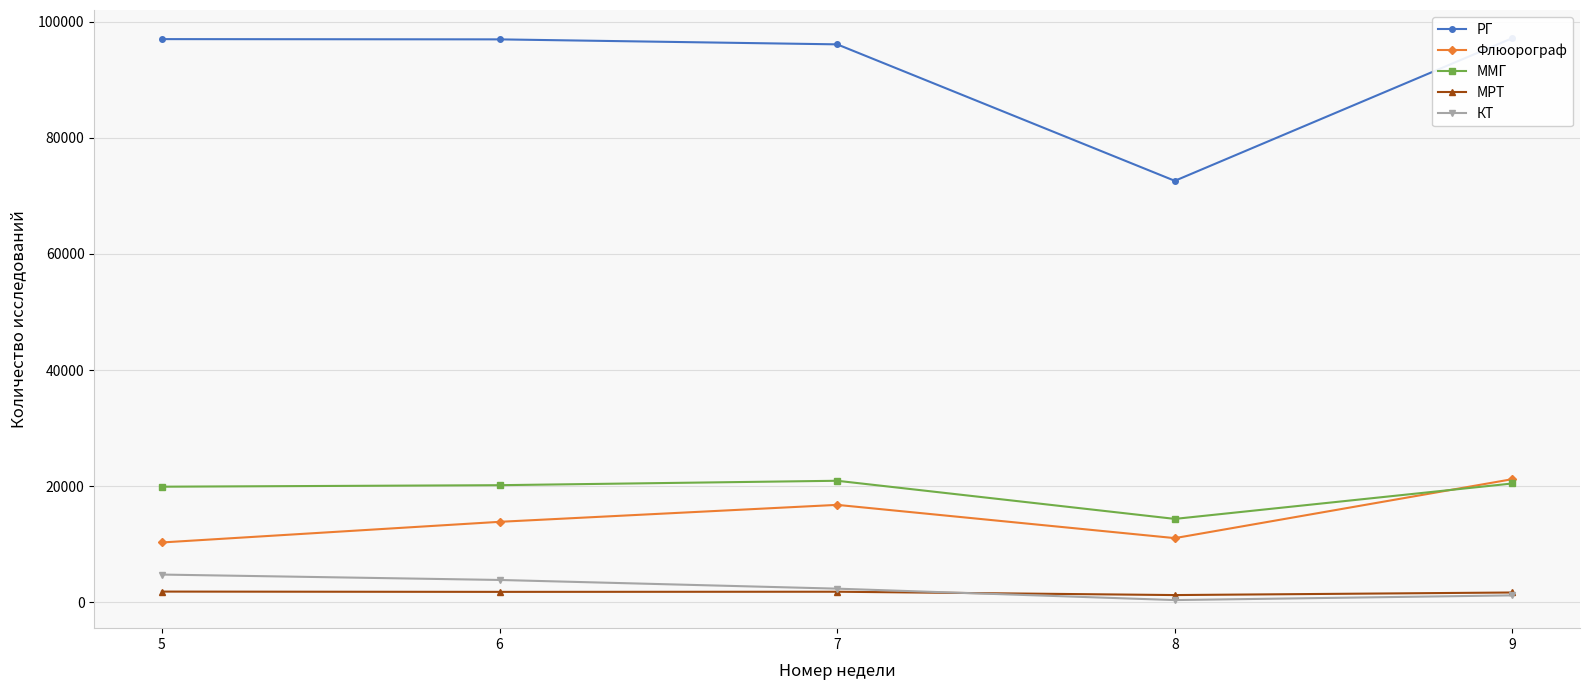

Between 5 and 8, which series saw the biggest shift?

РГ